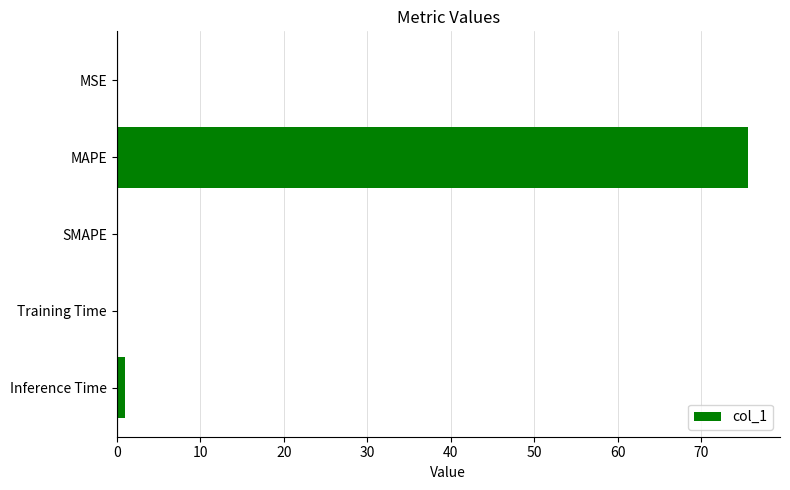

Count the number of categories in the chart.

5